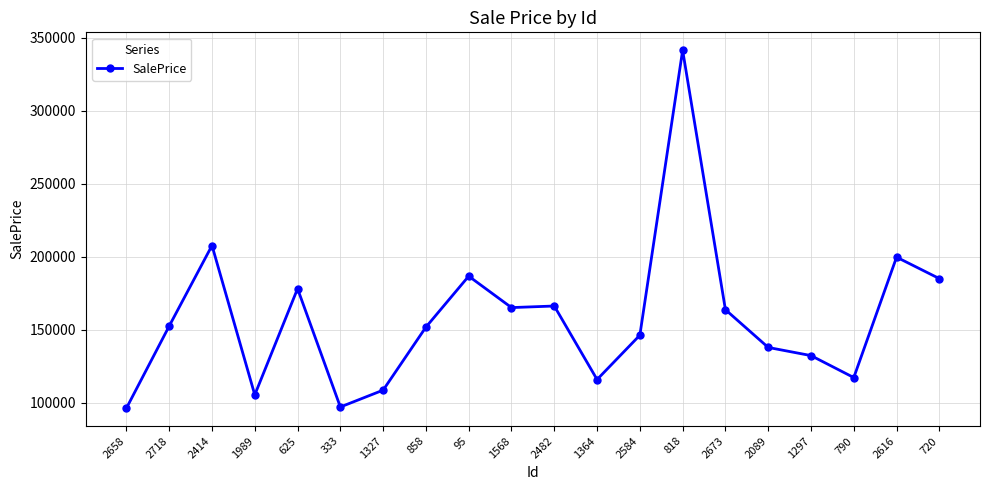

What is the value of the 12th point from the left?

115929.8